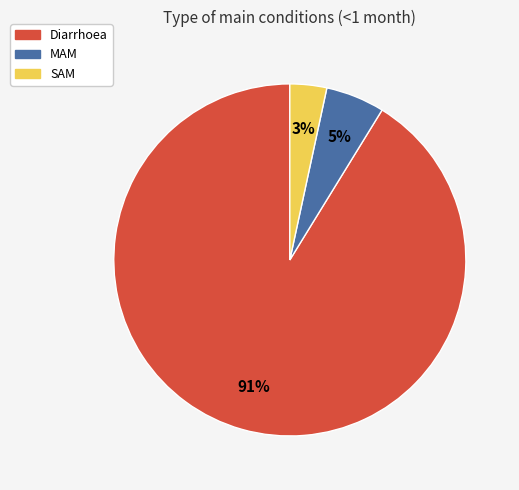

To the nearest percent, what is the combined percentage of Diarrhoea and SAM?

95%